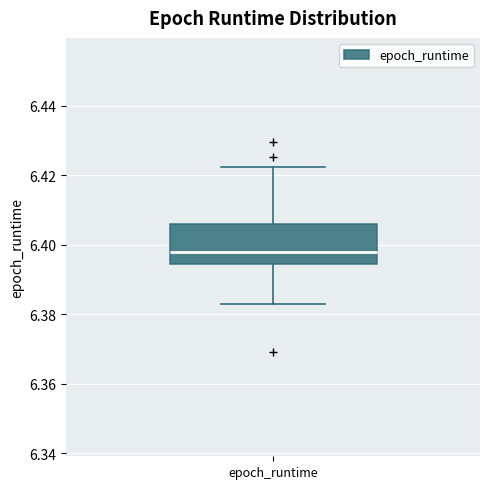

Where does the median line of the box for epoch_runtime sit on the y-axis? The values are not printed on the chart, so give them approximately, as read against the axis.

6.398